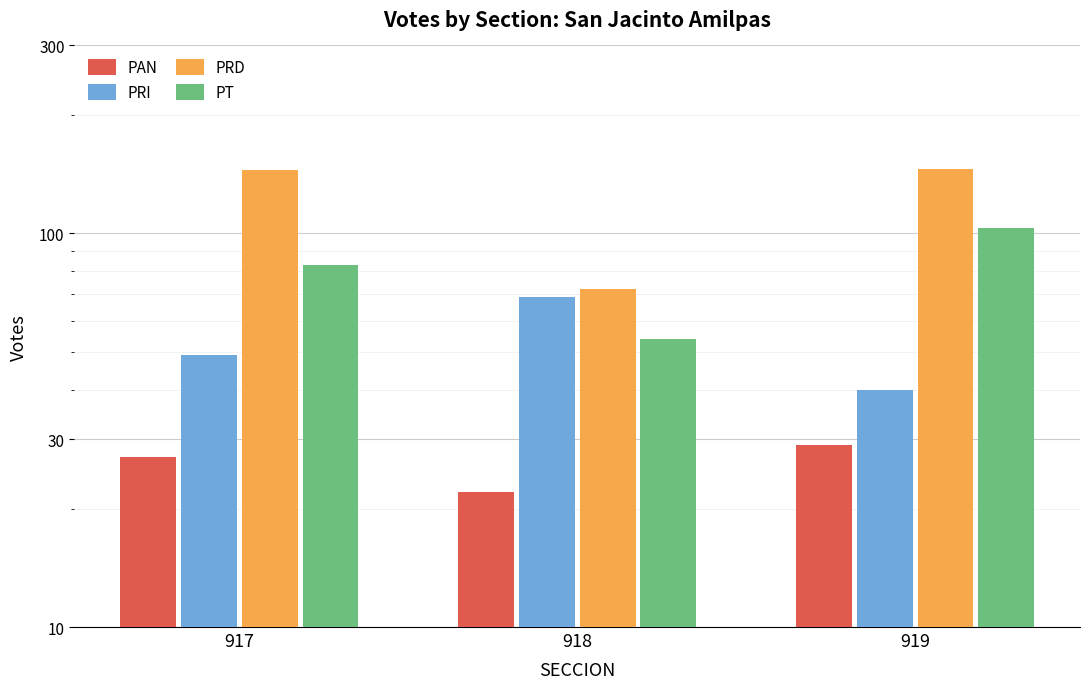

Rank the categories by PT value from highest to lowest.

919, 917, 918